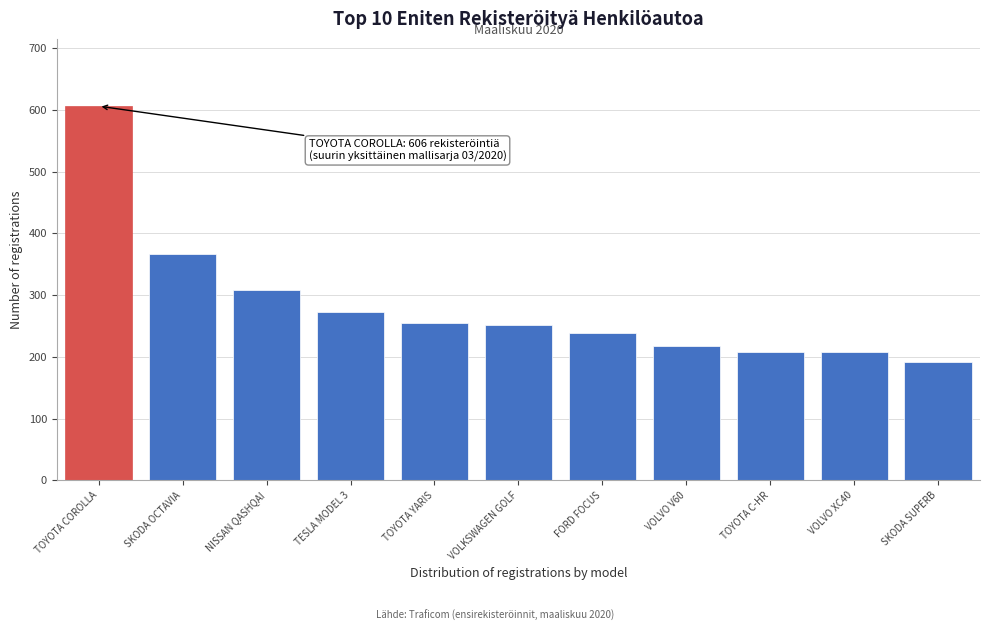

Reading left to right, what are all the values shown in this chart?

TOYOTA COROLLA=606	SKODA OCTAVIA=366	NISSAN QASHQAI=308	TESLA MODEL 3=273	TOYOTA YARIS=254	VOLKSWAGEN GOLF=251	FORD FOCUS=238	VOLVO V60=217	TOYOTA C-HR=207	VOLVO XC40=207	SKODA SUPERB=192